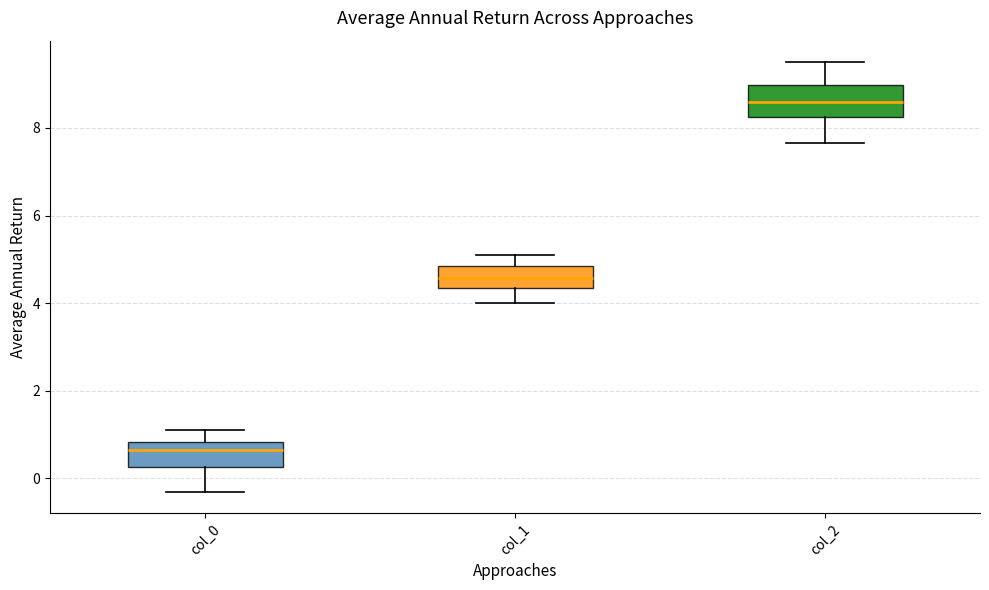

Reading left to right, read every box against the y-axis: the position of its median line, the range the box covers, and the ends of its whiskers. The values are not printed on the chart, so give them approximately, as read against the axis.

col_0: median 0.6, box 0.2 to 0.8, whiskers -0.4 to 1.2
col_1: median 4.6, box 4.4 to 4.8, whiskers 4.0 to 5.0
col_2: median 8.6, box 8.2 to 9.0, whiskers 7.6 to 9.6